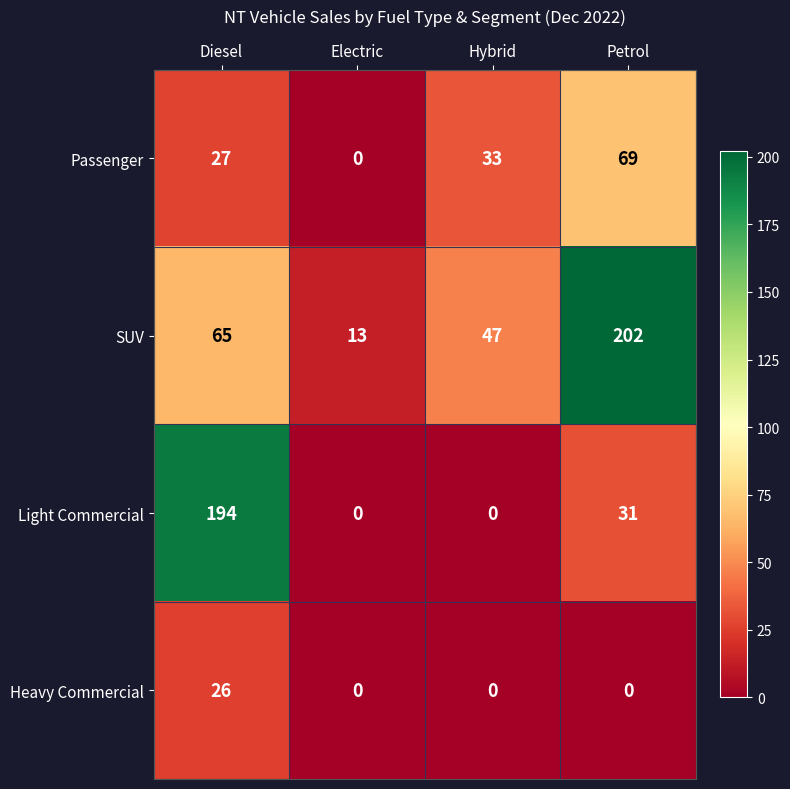

At how many categories does at least one series exceed 115?

2